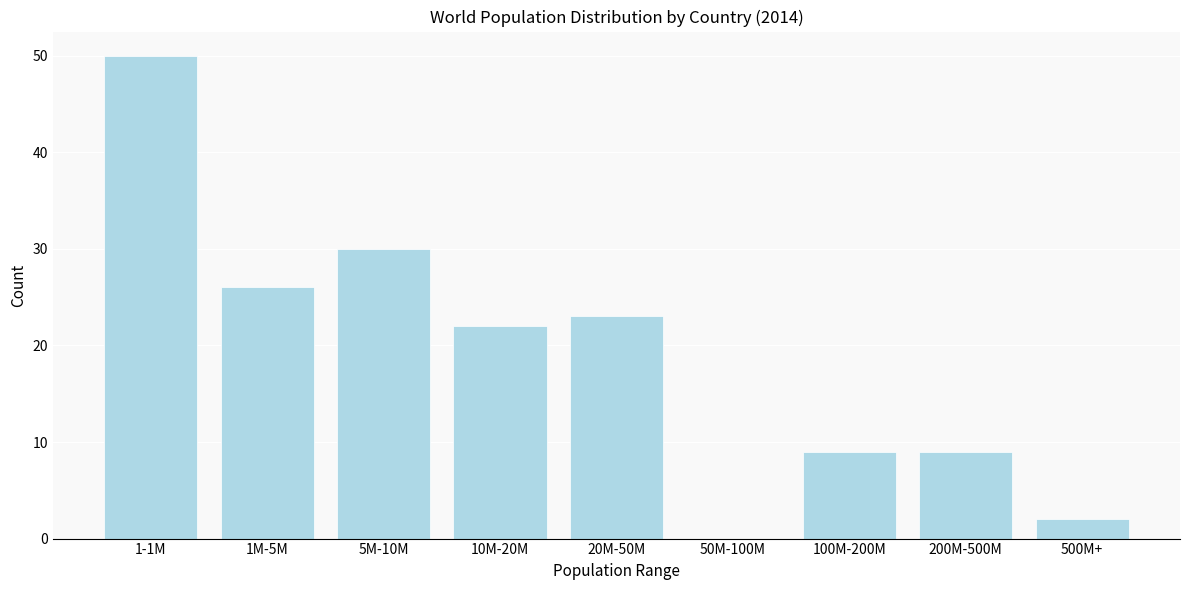

Reading left to right, transcribe all the data shown in this chart.

1-1M=50	1M-5M=26	5M-10M=30	10M-20M=22	20M-50M=23	50M-100M=0	100M-200M=9	200M-500M=9	500M+=2